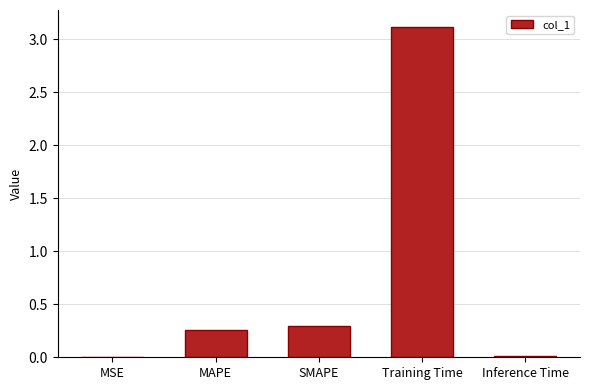

How many distinct data groups are displayed?

1